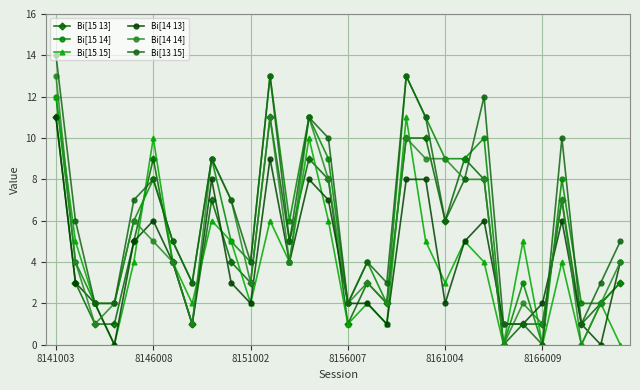

True or false: Bi[15 14] has more than 0 interior local peaks.

True